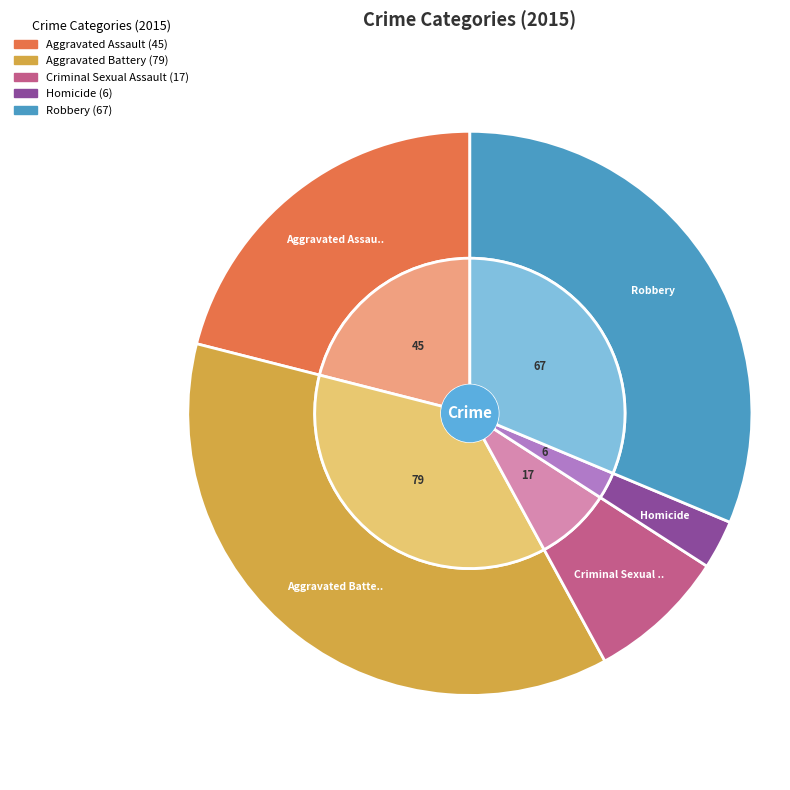

Combined, do Criminal Sexual Assault and Aggravated Assault account for over 50%?

No